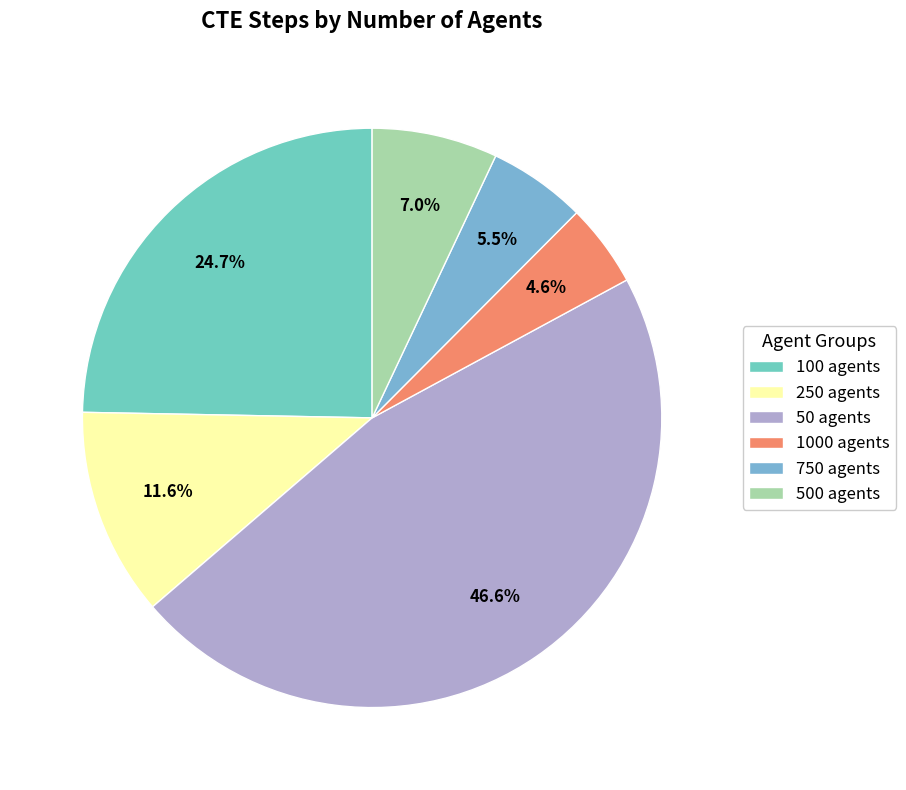

True or false: 50 agents accounts for 60% of the total.

False